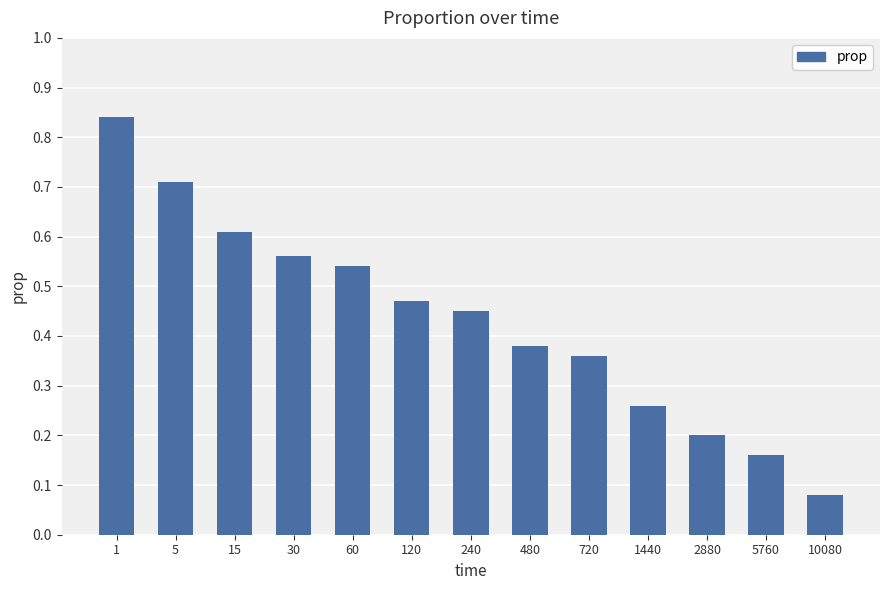

The chart shows a value of 0.2 at 2880. True or false?

True